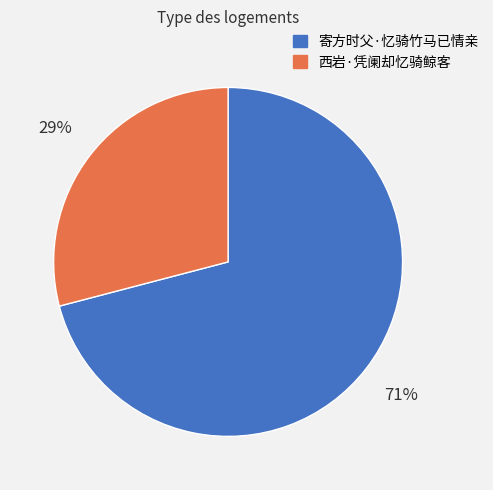

What percentage is the 寄方时父·忆骑竹马已情亲 slice, to the nearest percent?

71%